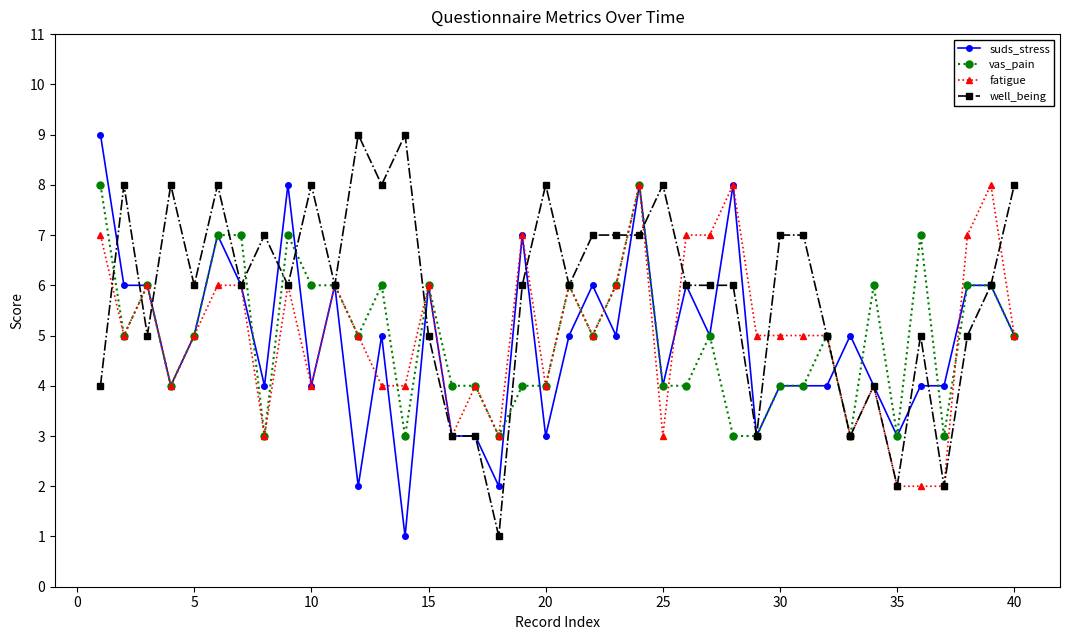

True or false: suds_stress has more than 1 interior local peaks.

True